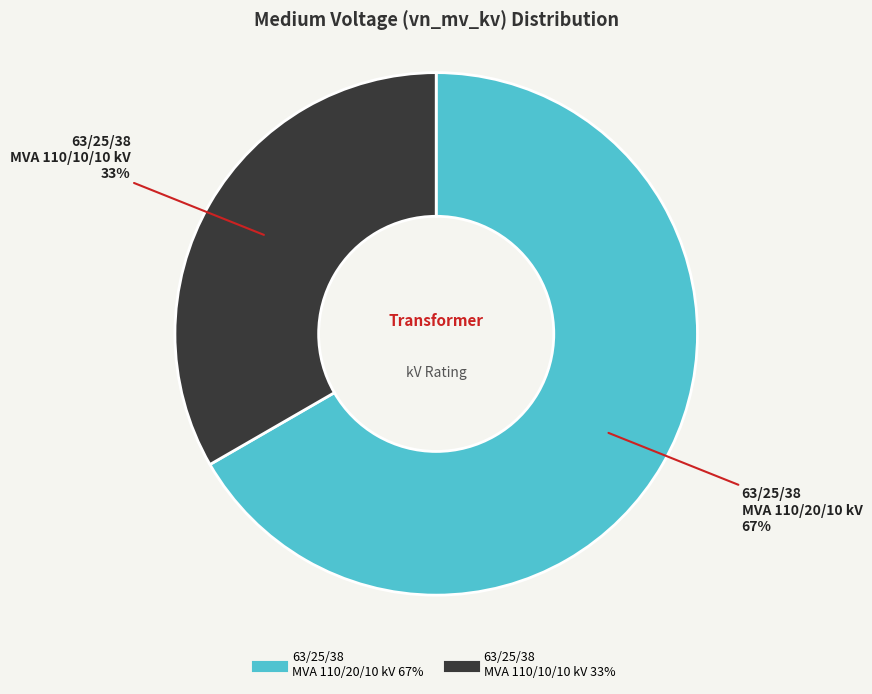

To the nearest percent, what is the combined percentage of 63/25/38 MVA 110/20/10 kV and 63/25/38 MVA 110/10/10 kV?

100%